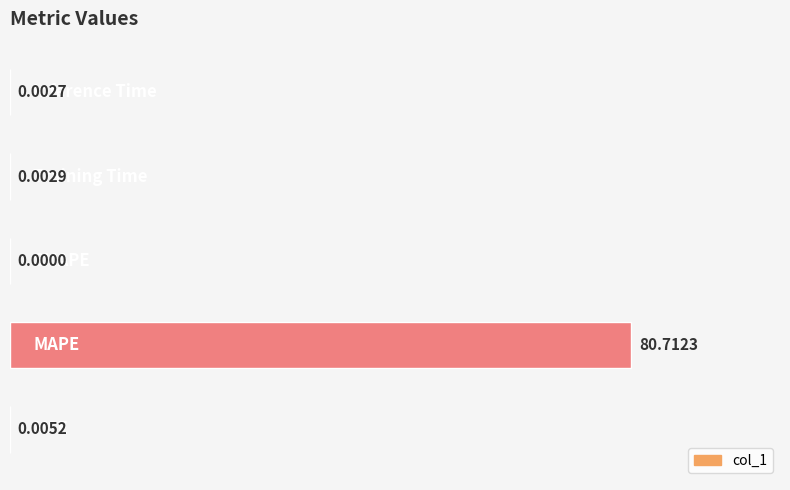

How many data points are above 0?

4